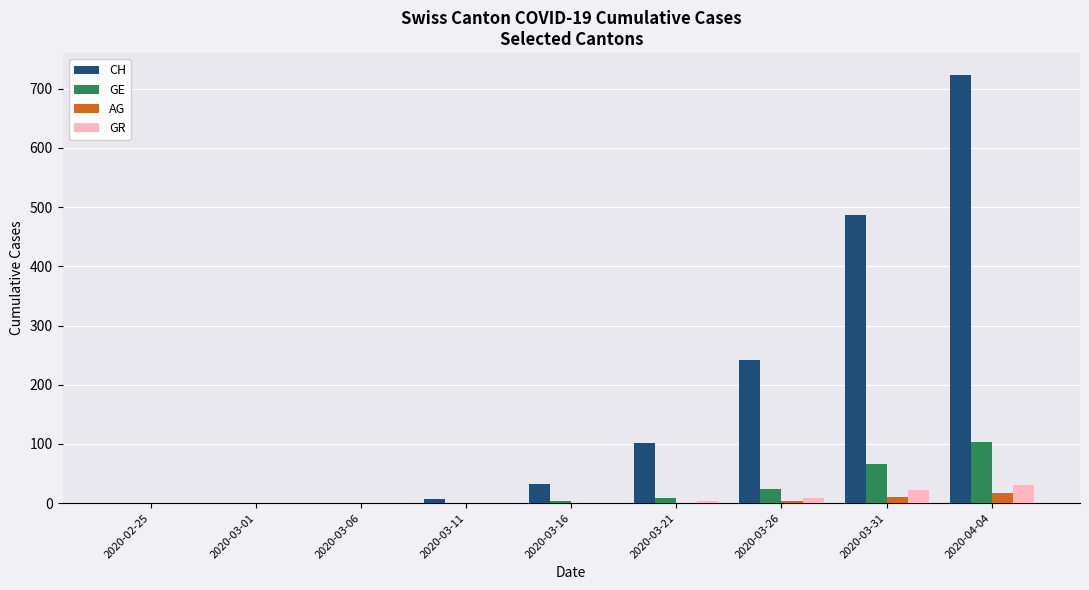

True or false: GR has a value of 0 at 2020-03-11.

True